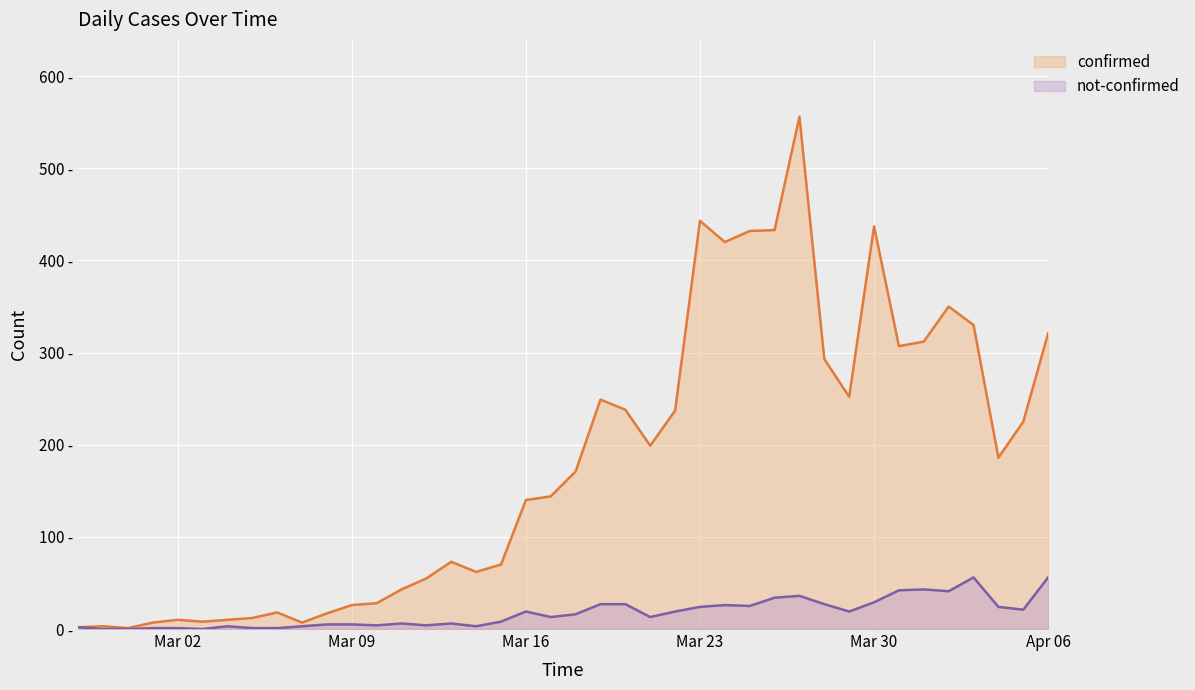

What are all the series names shown in the legend?

confirmed, not-confirmed